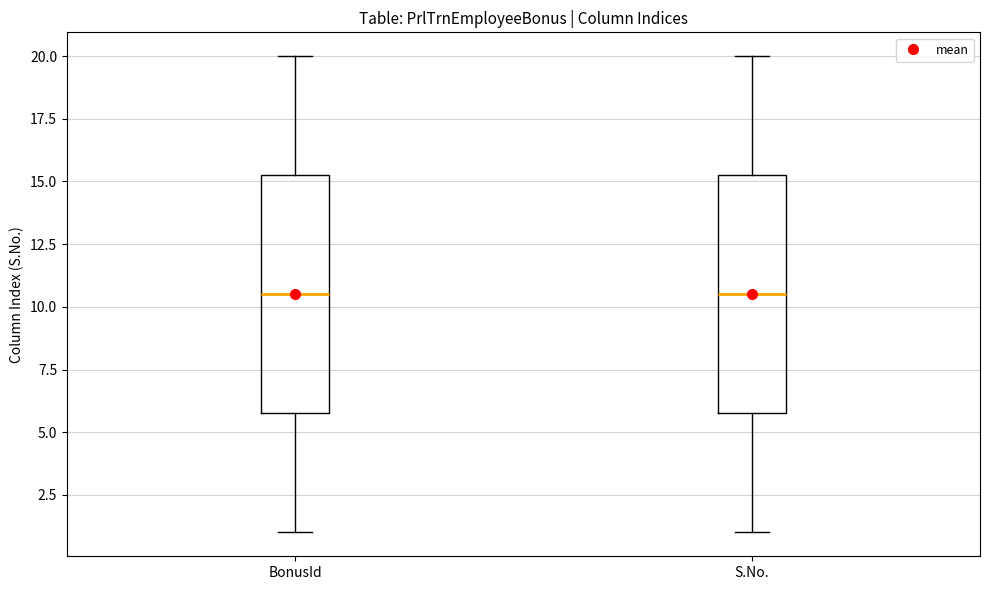

Reading left to right, read every box against the y-axis: the position of its median line, the range the box covers, and the ends of its whiskers. The values are not printed on the chart, so give them approximately, as read against the axis.

BonusId: median 10.5, box 6.0 to 15.5, whiskers 1.0 to 20.0
S.No.: median 10.5, box 6.0 to 15.5, whiskers 1.0 to 20.0